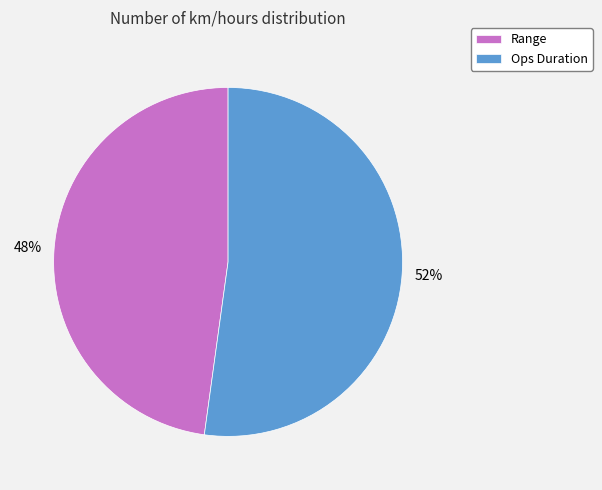

To the nearest percent, what percentage of the pie is Range?

48%